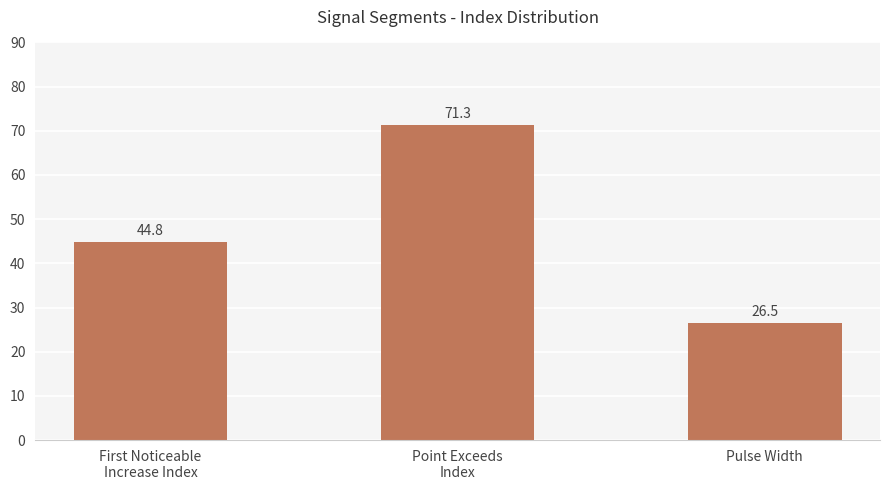

Reading left to right, transcribe all the data shown in this chart.

First Noticeable
Increase Index=44.8	Point Exceeds
Index=71.3	Pulse Width=26.5